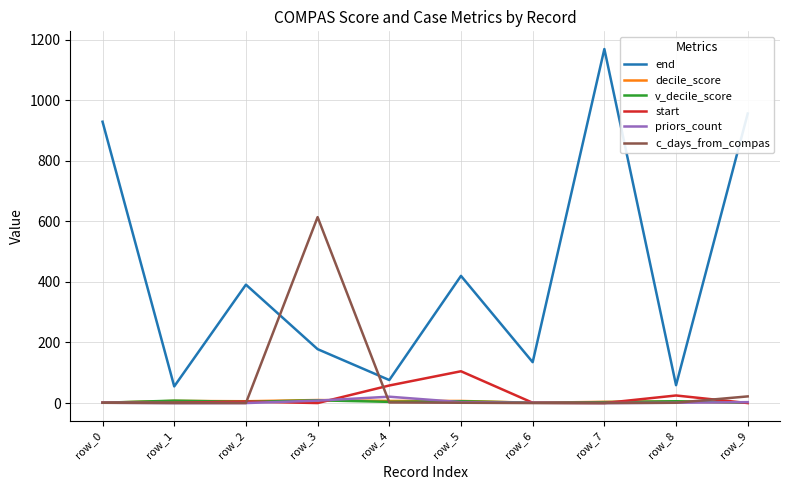

Which series has the largest total across all categories?

end